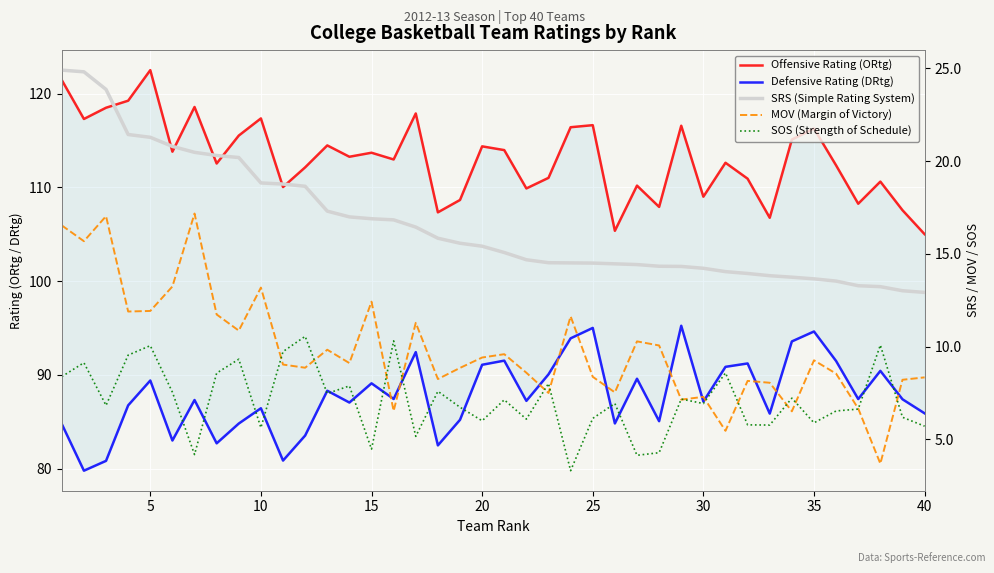

True or false: Defensive Rating (DRtg) and SOS (Strength of Schedule) cross at least once.

False